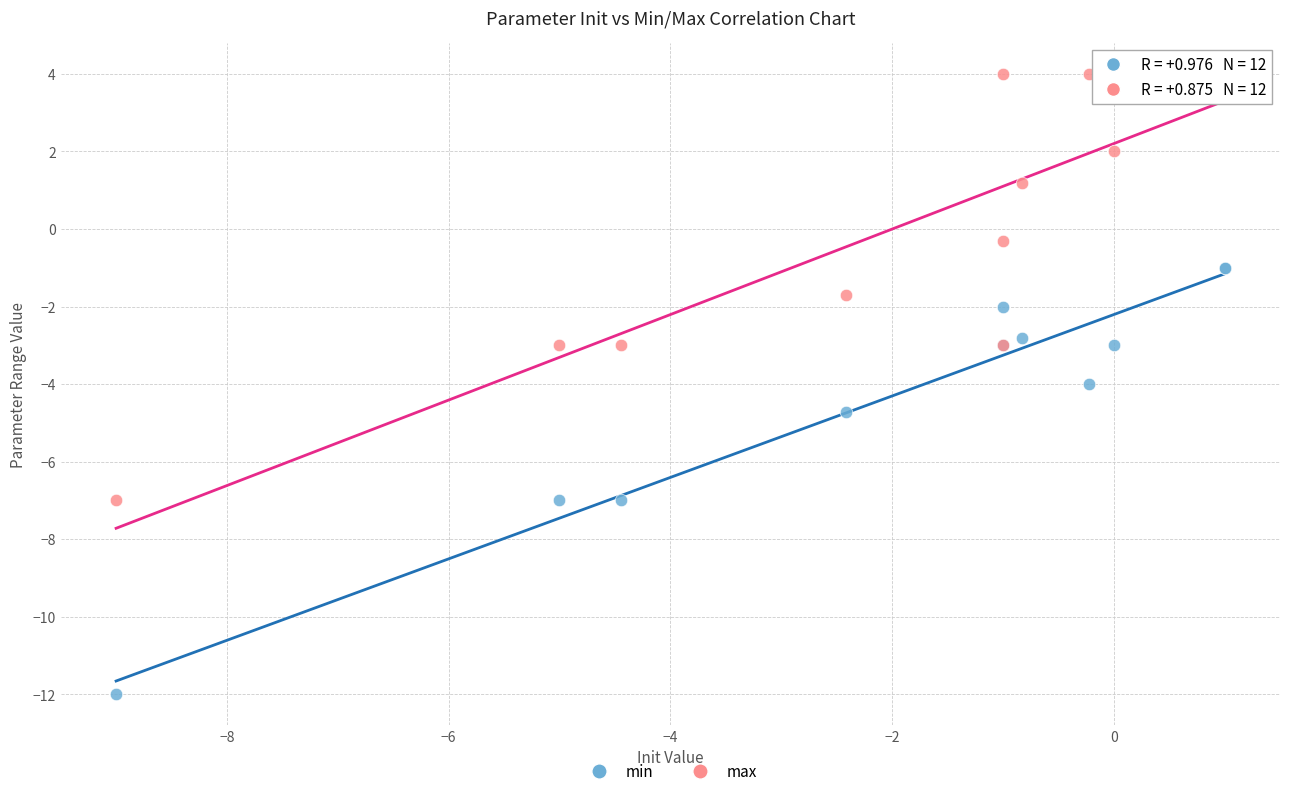

Which series reaches the maximum Y coordinate?

max